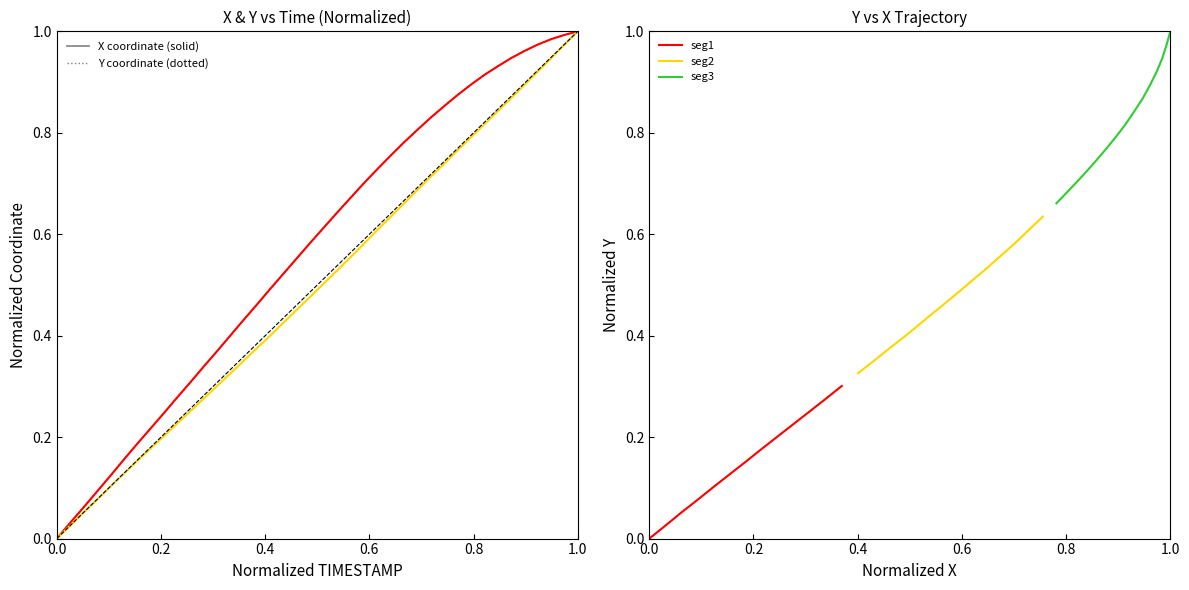

Does the chart have visible grid lines?

No